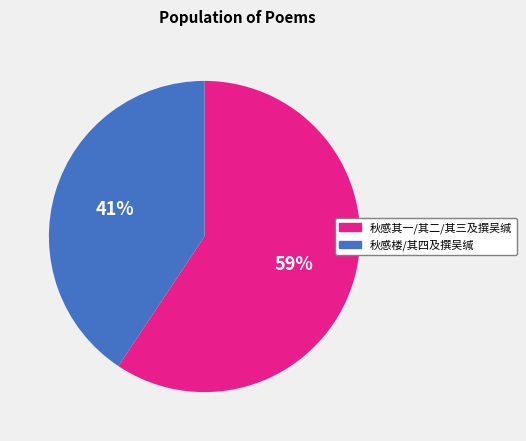

Do 秋感其一/其二/其三及撰吴缄 and 秋感楼/其四及撰吴缄 together represent more than half of the pie?

Yes